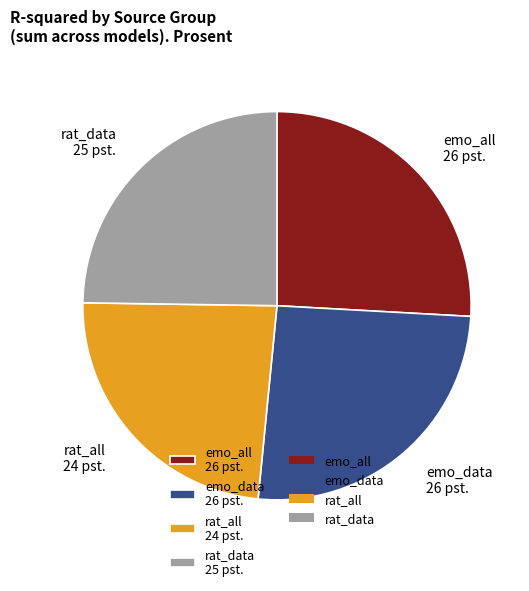

Does any single category account for the majority?

No